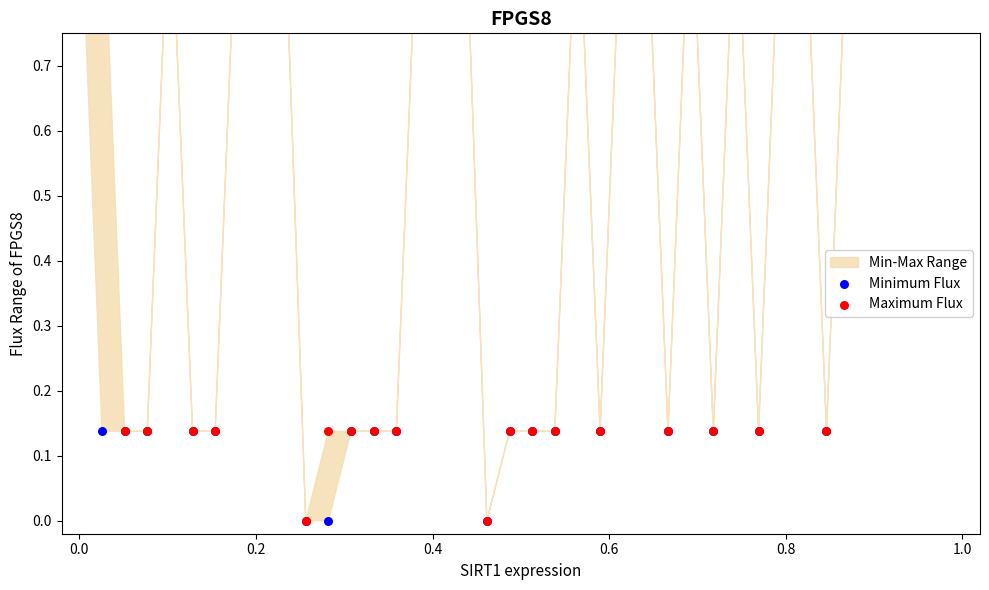

Is the value of Minimum Flux at 0.0 greater than the value of Maximum Flux at 26?

No